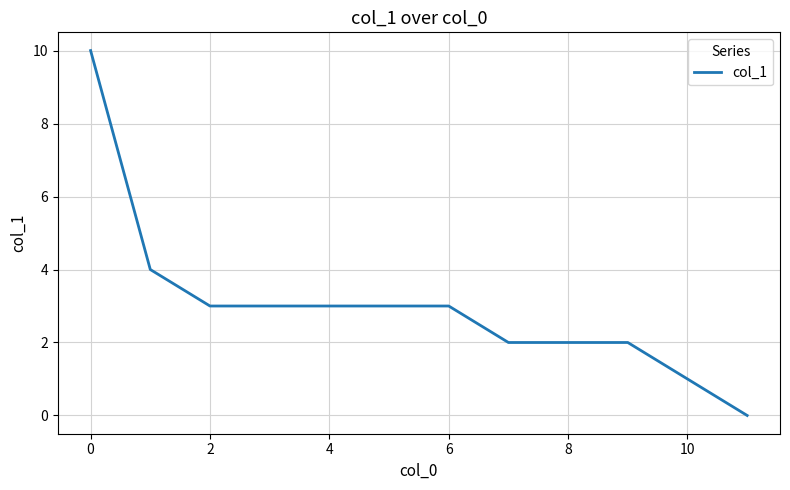

What is the difference between the maximum and second lowest values?

9